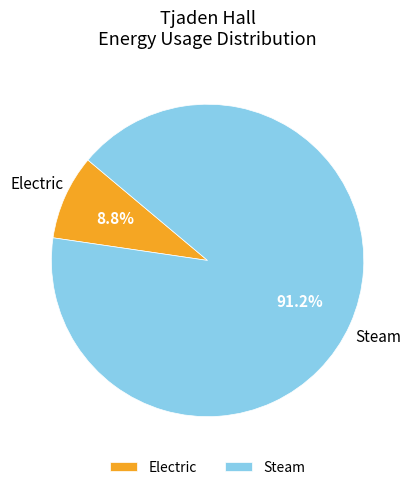

Count the number of slices in the pie.

2